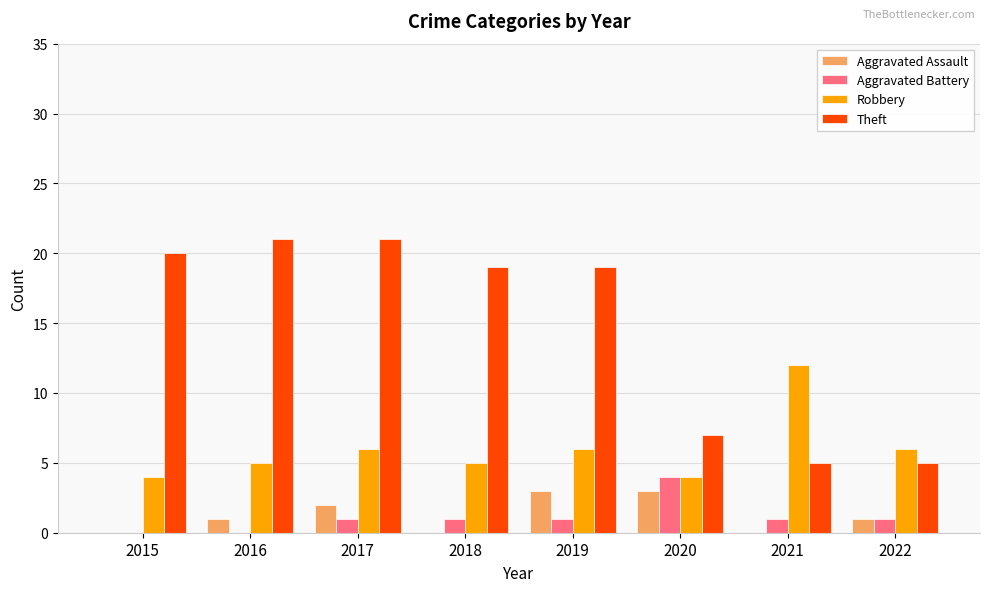

Reading left to right, extract all data points from this chart.

Aggravated Assault: 2015=0	2016=1	2017=2	2018=0	2019=3	2020=3	2021=0	2022=1
Aggravated Battery: 2015=0	2016=0	2017=1	2018=1	2019=1	2020=4	2021=1	2022=1
Robbery: 2015=4	2016=5	2017=6	2018=5	2019=6	2020=4	2021=12	2022=6
Theft: 2015=20	2016=21	2017=21	2018=19	2019=19	2020=7	2021=5	2022=5